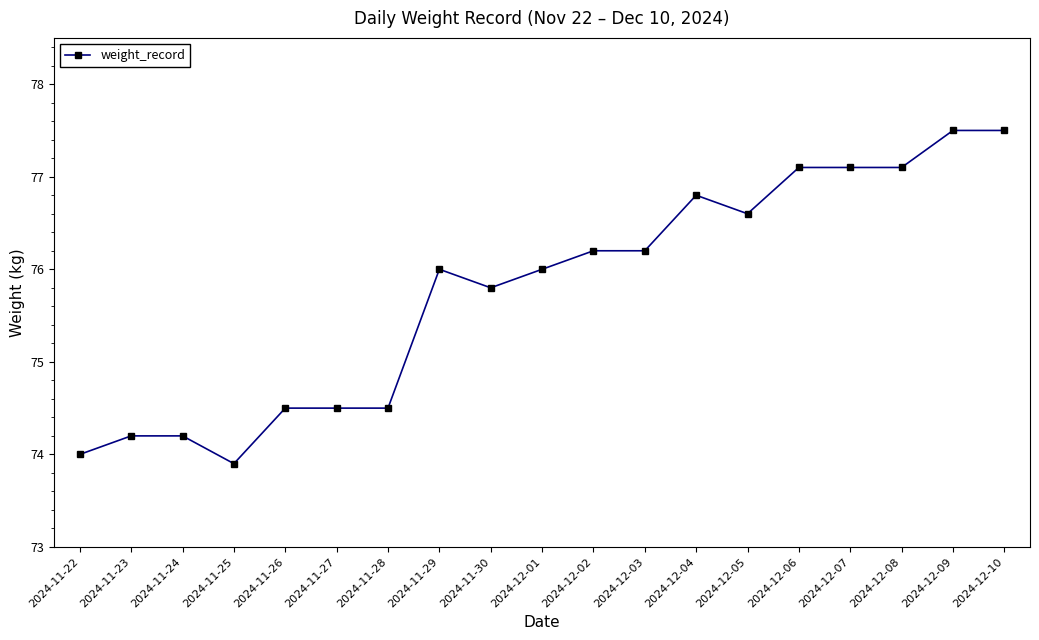

What is the maximum value shown in the chart?

77.5